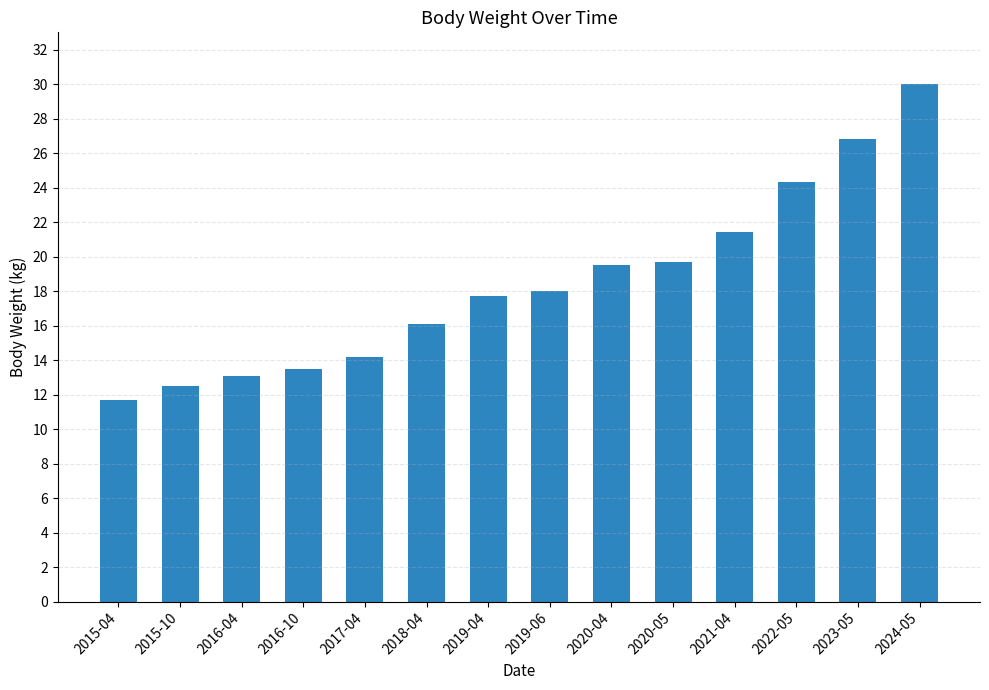

Does the chart contain stacked bars?

No